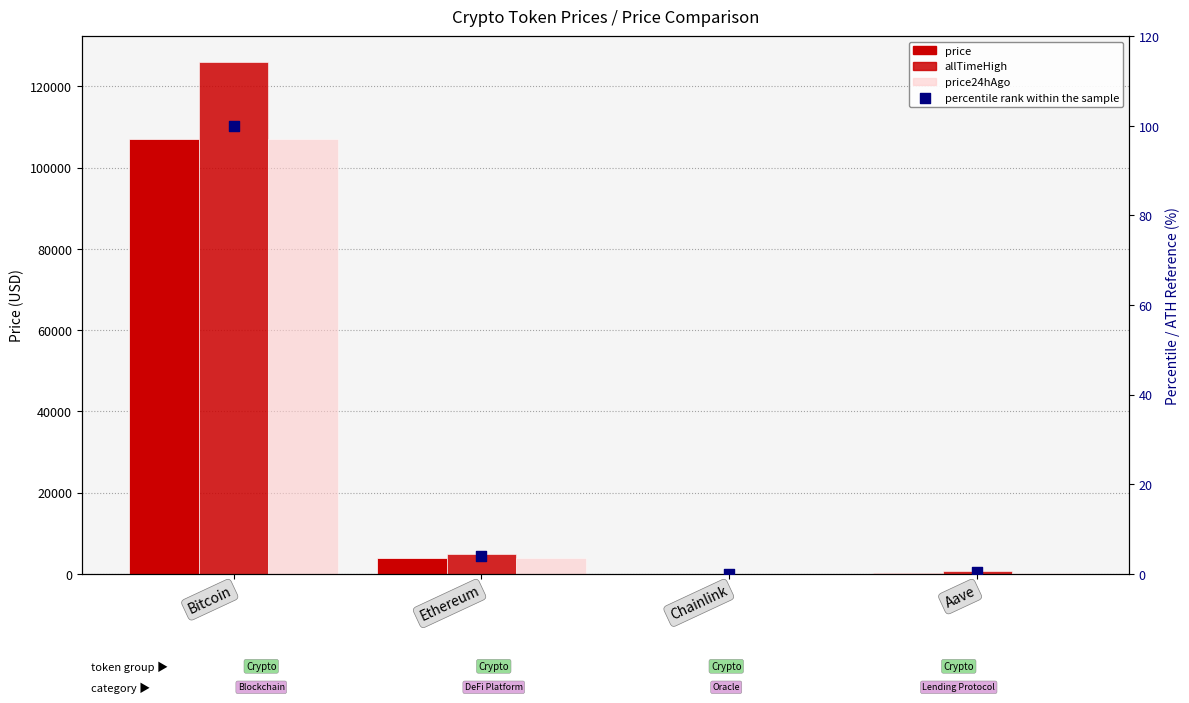

At which category is the sum across all series the highest?

Bitcoin